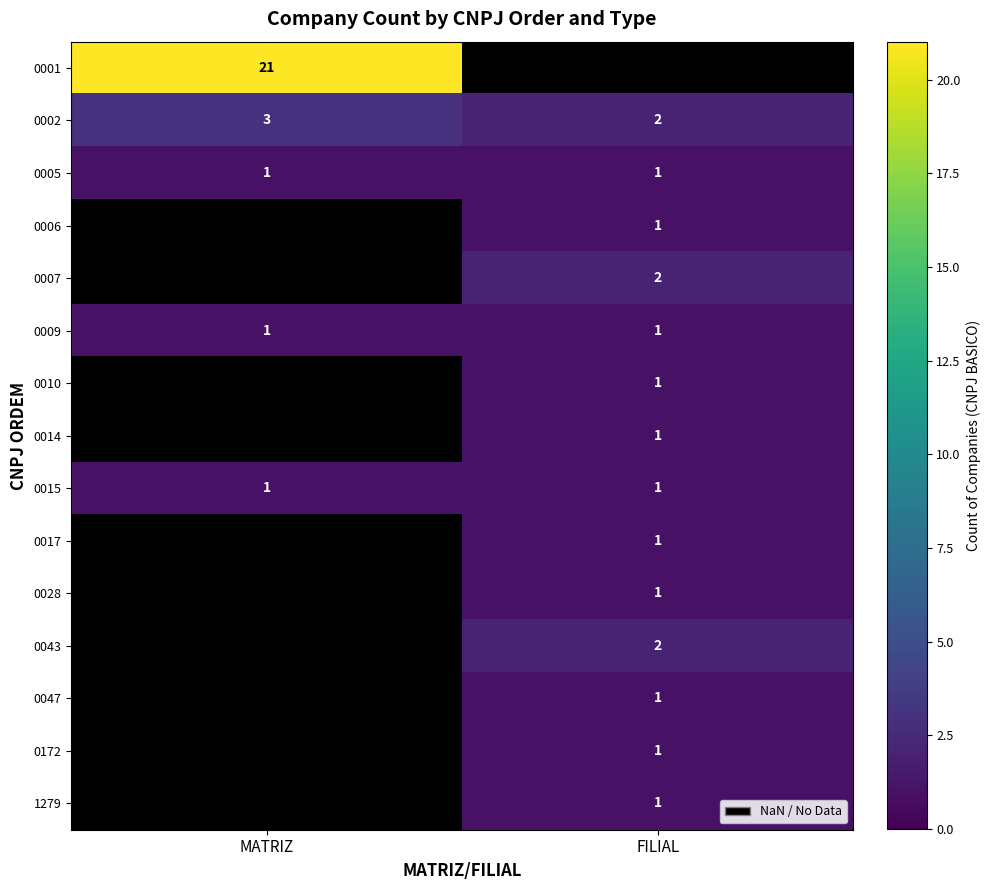

The value of 0009 at FILIAL is 0. True or false?

False